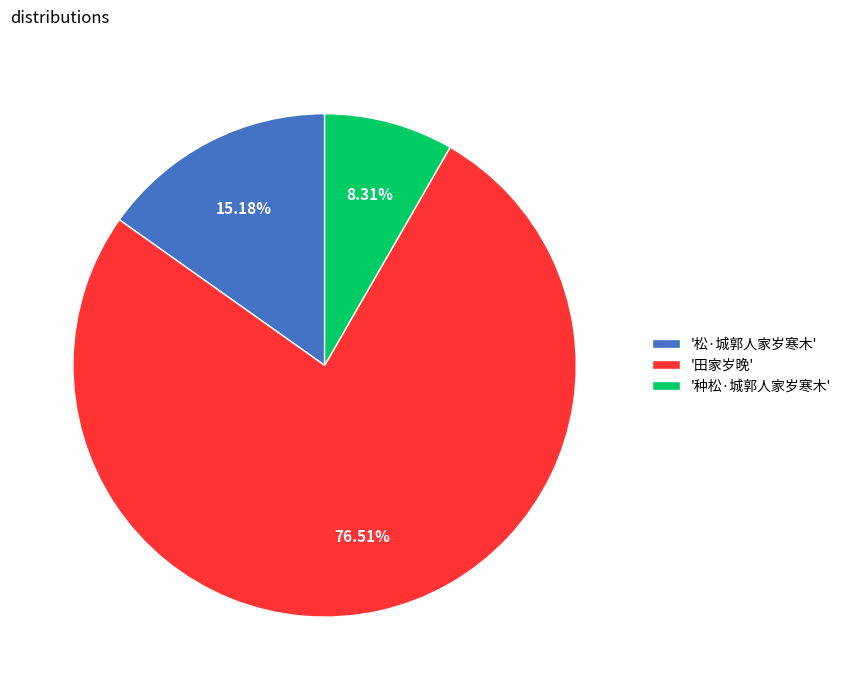

Does '田家岁晚' represent more than half of the total?

Yes